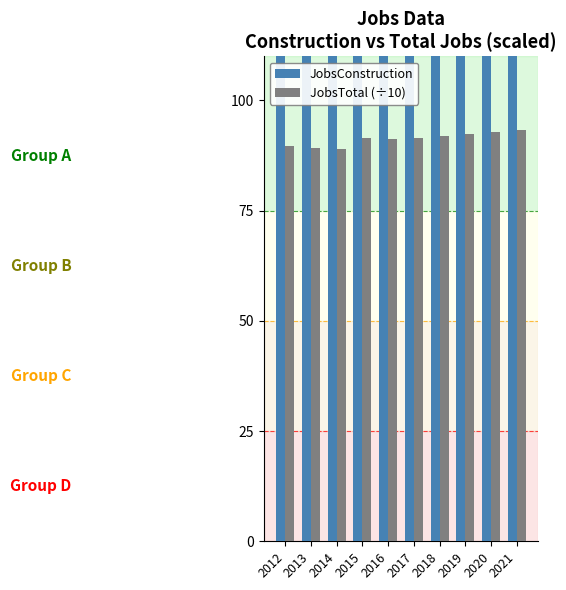

Between 2015 and 2019, which series saw the biggest shift?

JobsConstruction